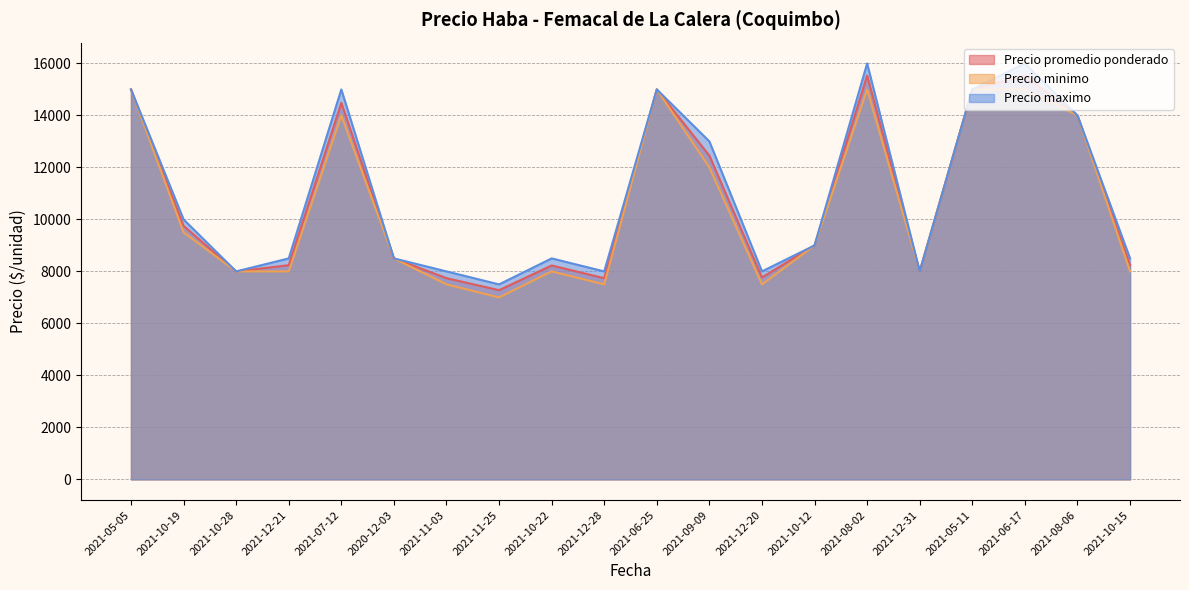

The Precio maximo series shows 12205 at 2021-12-21. True or false?

False